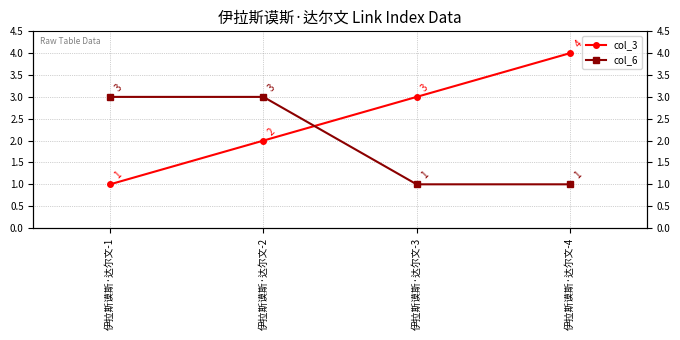

How many intersections are there between col_6 and col_3?

1